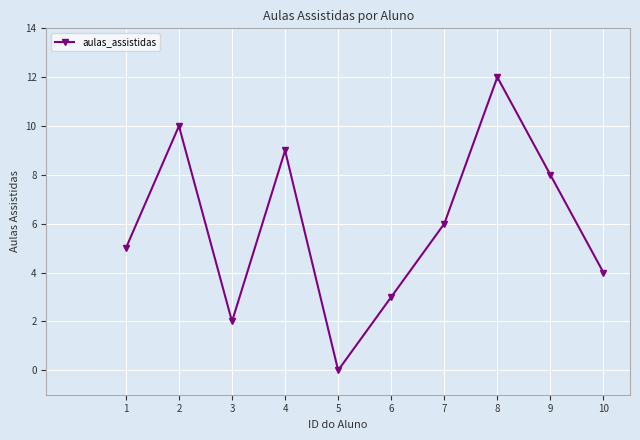

The chart shows a value of 5 at 1. True or false?

True